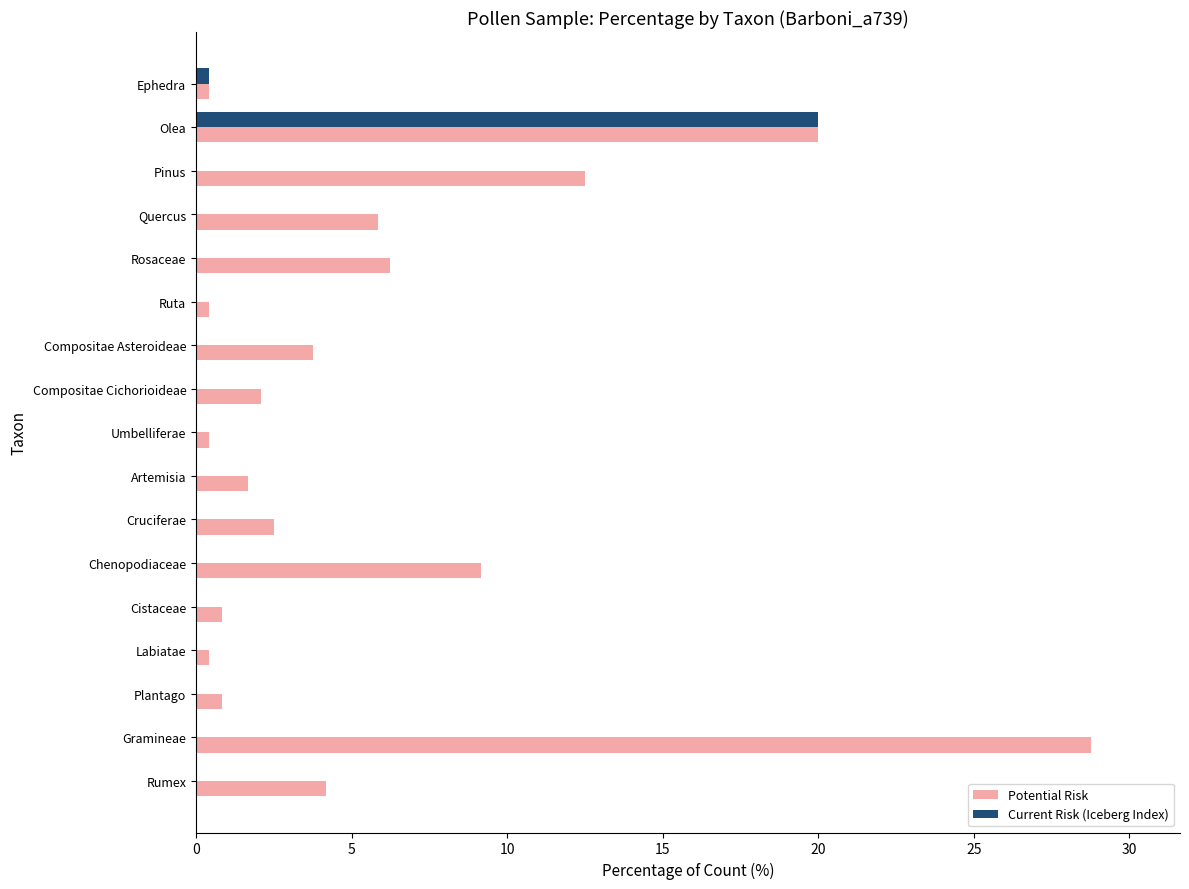

What is the sum of all Current Risk (Iceberg Index) values?

20.4